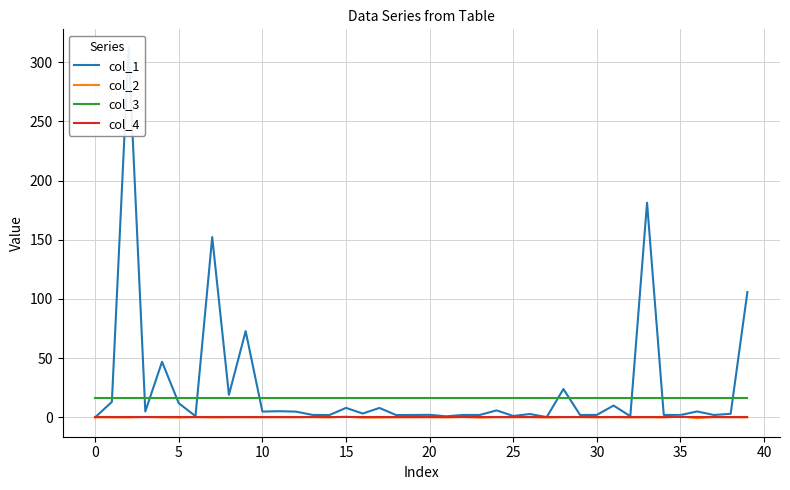

What is the total value across all series at 11?

21.2